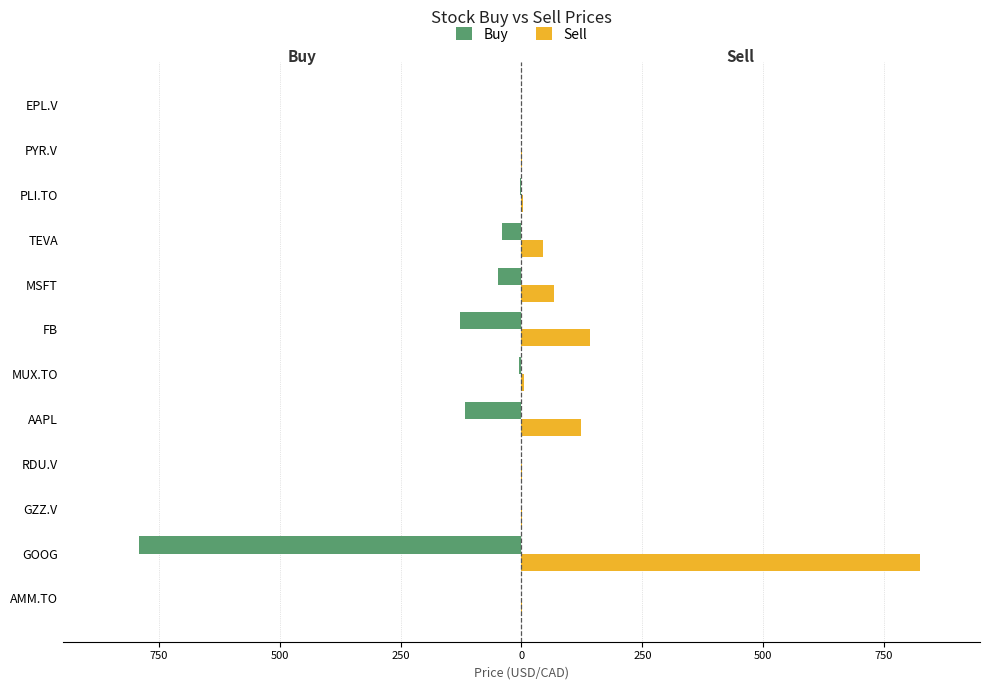

What is the maximum value for Sell?

824.7